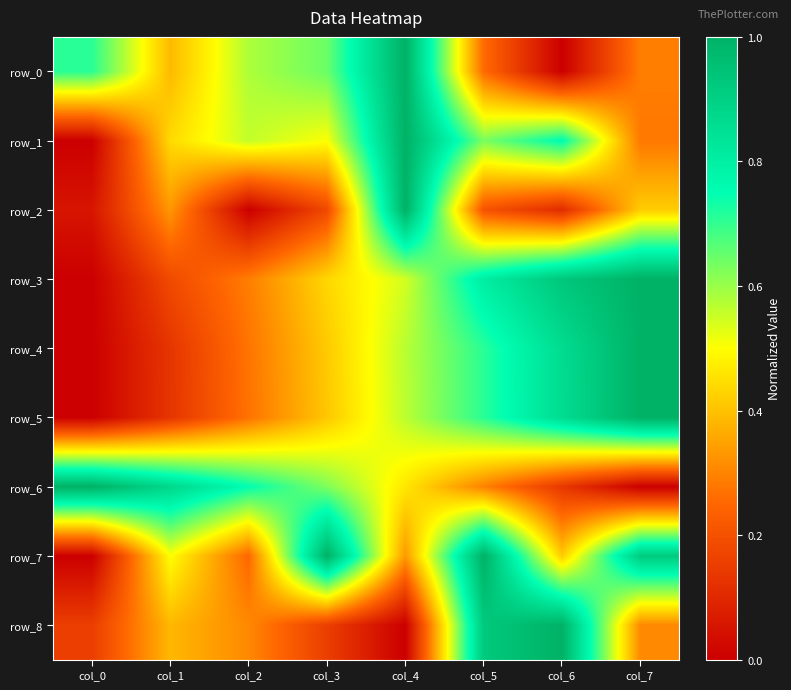

What is the approximate value of row_5 at col_3?

0.4